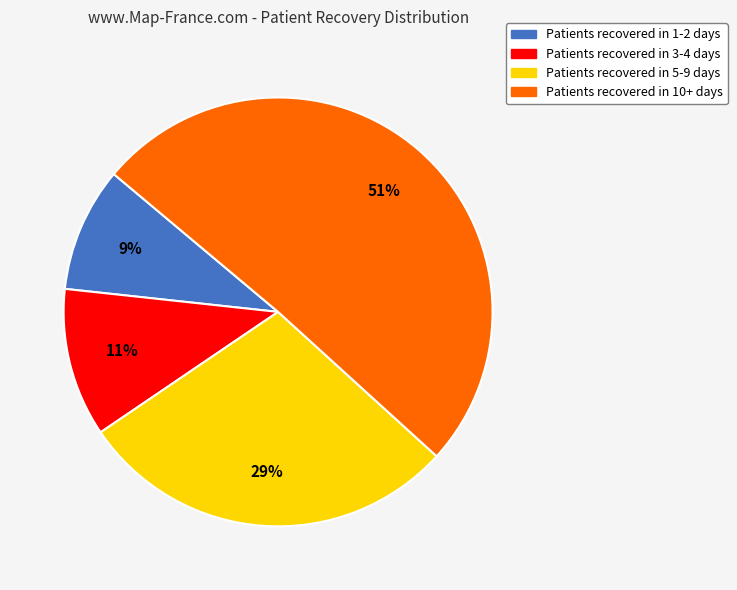

To the nearest percent, what is the average slice percentage?

25%